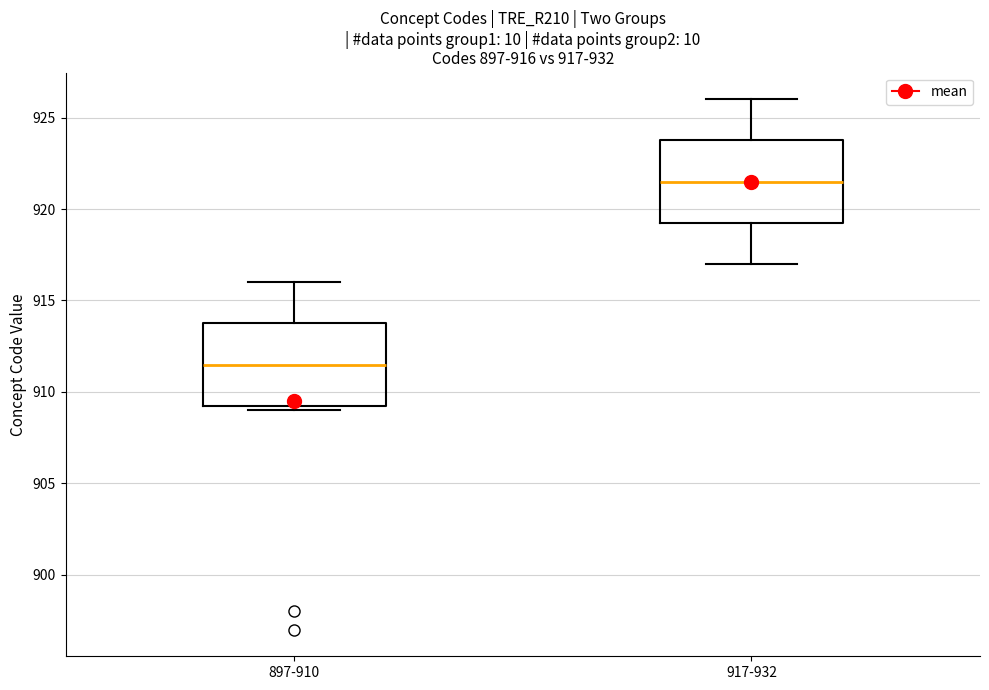

Which box's median line is the highest?

917-932